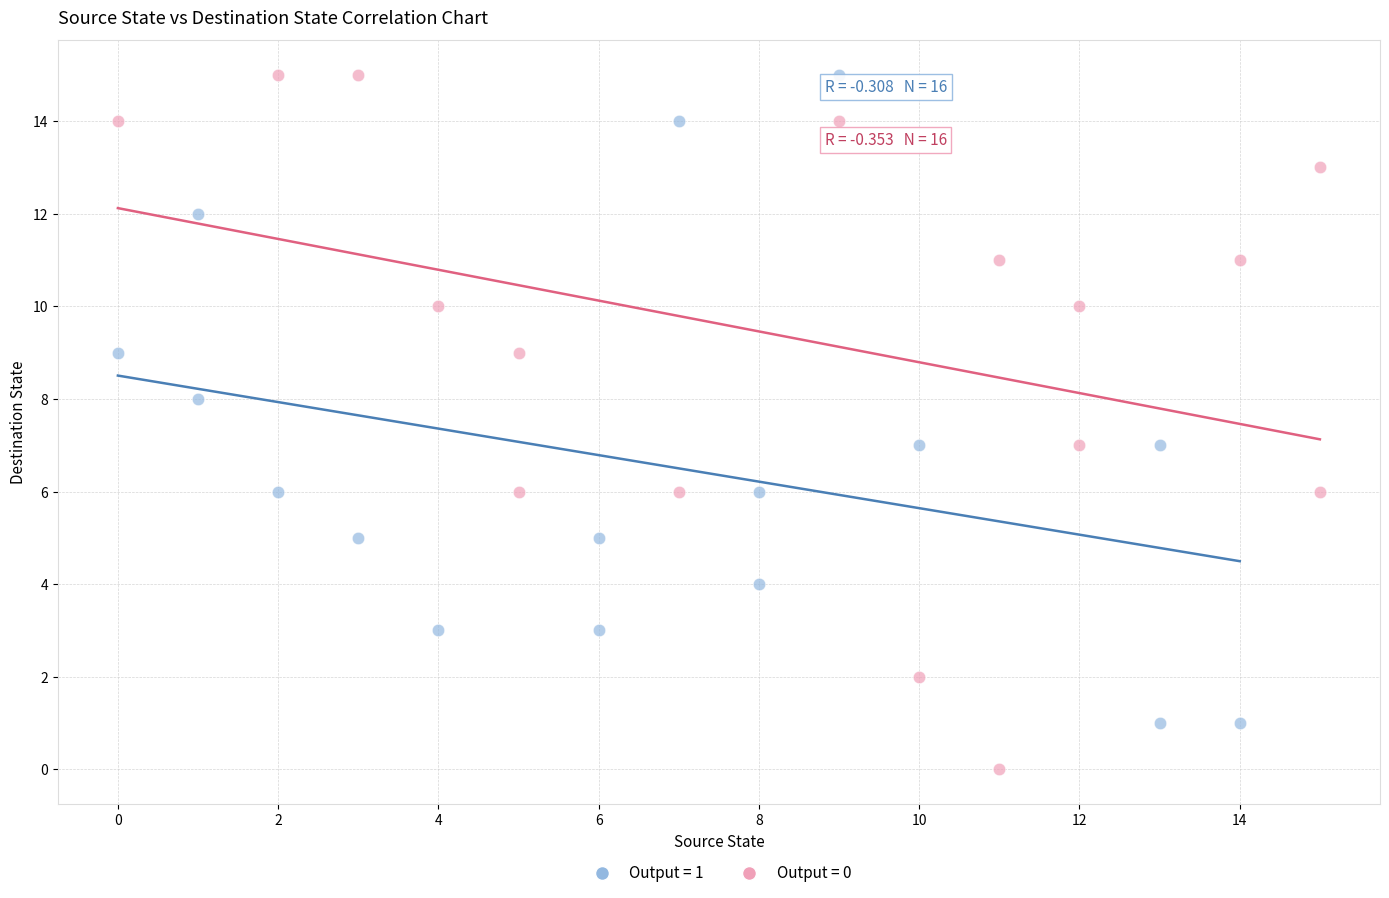

Which series has the largest Y range (max minus min)?

Output = 0